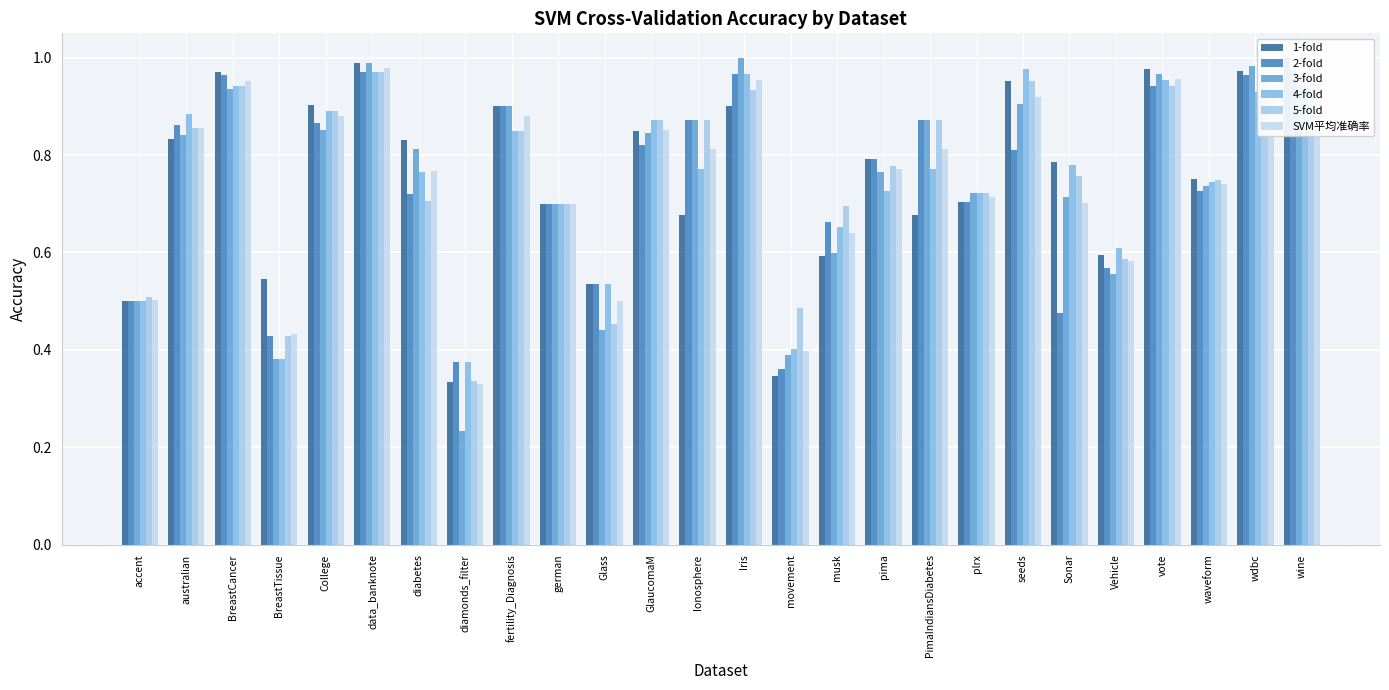

Reading left to right, transcribe all the data shown in this chart.

1-fold: accent=0.5	australian=0.8	BreastCancer=1.0	BreastTissue=0.5	College=0.9	data_banknote=1.0	diabetes=0.8	diamonds_filter=0.3	fertility_Diagnosis=0.9	german=0.7	Glass=0.5	GlaucomaM=0.8	Ionosphere=0.7	Iris=0.9	movement=0.3	musk=0.6	pima=0.8	PimaIndiansDiabetes=0.7	plrx=0.7	seeds=1.0	Sonar=0.8	Vehicle=0.6	vote=1.0	waveform=0.8	wdbc=1.0	wine=1.0
2-fold: accent=0.5	australian=0.9	BreastCancer=1.0	BreastTissue=0.4	College=0.9	data_banknote=1.0	diabetes=0.7	diamonds_filter=0.4	fertility_Diagnosis=0.9	german=0.7	Glass=0.5	GlaucomaM=0.8	Ionosphere=0.9	Iris=1.0	movement=0.4	musk=0.7	pima=0.8	PimaIndiansDiabetes=0.9	plrx=0.7	seeds=0.8	Sonar=0.5	Vehicle=0.6	vote=0.9	waveform=0.7	wdbc=1.0	wine=1.0
3-fold: accent=0.5	australian=0.8	BreastCancer=0.9	BreastTissue=0.4	College=0.9	data_banknote=1.0	diabetes=0.8	diamonds_filter=0.2	fertility_Diagnosis=0.9	german=0.7	Glass=0.4	GlaucomaM=0.8	Ionosphere=0.9	Iris=1.0	movement=0.4	musk=0.6	pima=0.8	PimaIndiansDiabetes=0.9	plrx=0.7	seeds=0.9	Sonar=0.7	Vehicle=0.6	vote=1.0	waveform=0.7	wdbc=1.0	wine=0.9
4-fold: accent=0.5	australian=0.9	BreastCancer=0.9	BreastTissue=0.4	College=0.9	data_banknote=1.0	diabetes=0.8	diamonds_filter=0.4	fertility_Diagnosis=0.8	german=0.7	Glass=0.5	GlaucomaM=0.9	Ionosphere=0.8	Iris=1.0	movement=0.4	musk=0.7	pima=0.7	PimaIndiansDiabetes=0.8	plrx=0.7	seeds=1.0	Sonar=0.8	Vehicle=0.6	vote=1.0	waveform=0.7	wdbc=0.9	wine=0.9
5-fold: accent=0.5	australian=0.9	BreastCancer=0.9	BreastTissue=0.4	College=0.9	data_banknote=1.0	diabetes=0.7	diamonds_filter=0.3	fertility_Diagnosis=0.8	german=0.7	Glass=0.5	GlaucomaM=0.9	Ionosphere=0.9	Iris=0.9	movement=0.5	musk=0.7	pima=0.8	PimaIndiansDiabetes=0.9	plrx=0.7	seeds=1.0	Sonar=0.8	Vehicle=0.6	vote=0.9	waveform=0.7	wdbc=1.0	wine=1.0
SVM平均准确率: accent=0.5	australian=0.9	BreastCancer=1.0	BreastTissue=0.4	College=0.9	data_banknote=1.0	diabetes=0.8	diamonds_filter=0.3	fertility_Diagnosis=0.9	german=0.7	Glass=0.5	GlaucomaM=0.9	Ionosphere=0.8	Iris=1.0	movement=0.4	musk=0.6	pima=0.8	PimaIndiansDiabetes=0.8	plrx=0.7	seeds=0.9	Sonar=0.7	Vehicle=0.6	vote=1.0	waveform=0.7	wdbc=1.0	wine=1.0